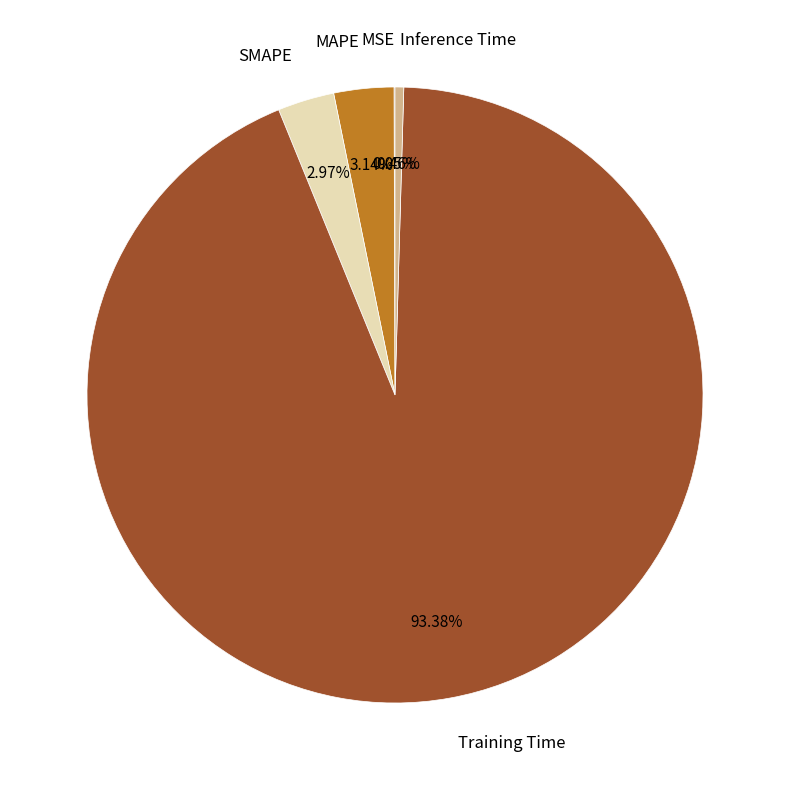

Which category has the biggest portion of the pie?

Training Time